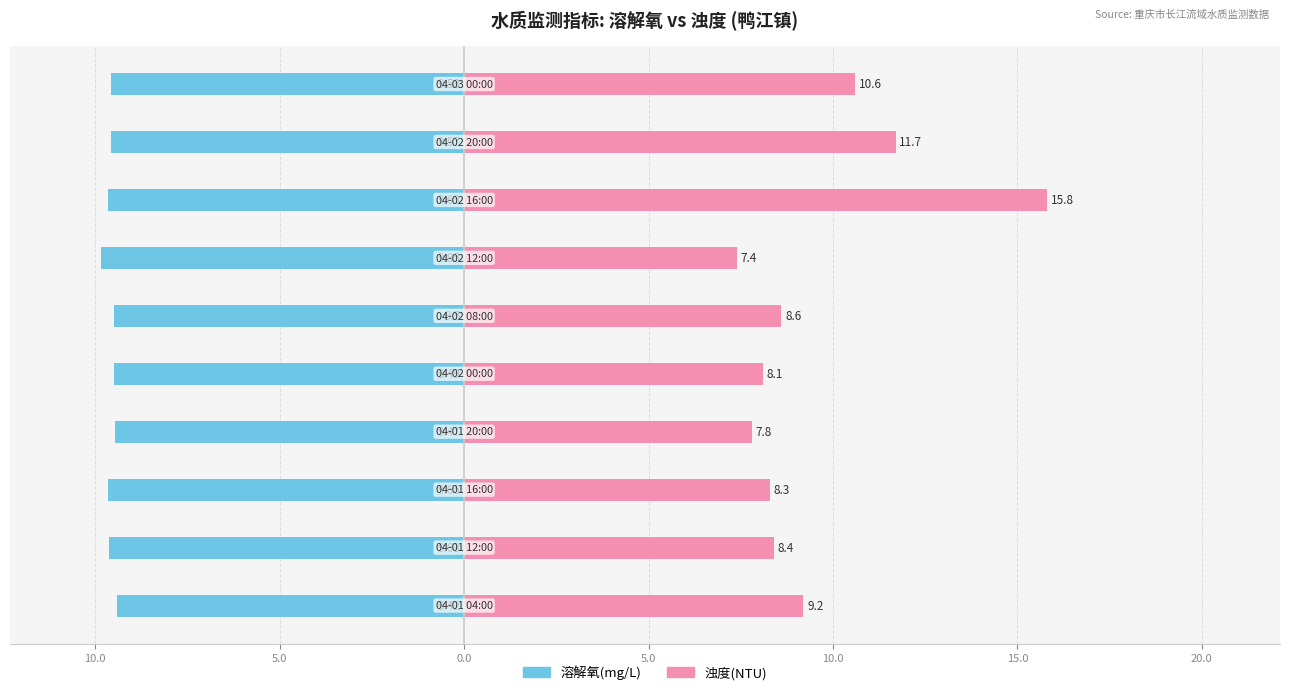

What is the difference between the 浊度(NTU) values at 9 and 20.0?

5.2